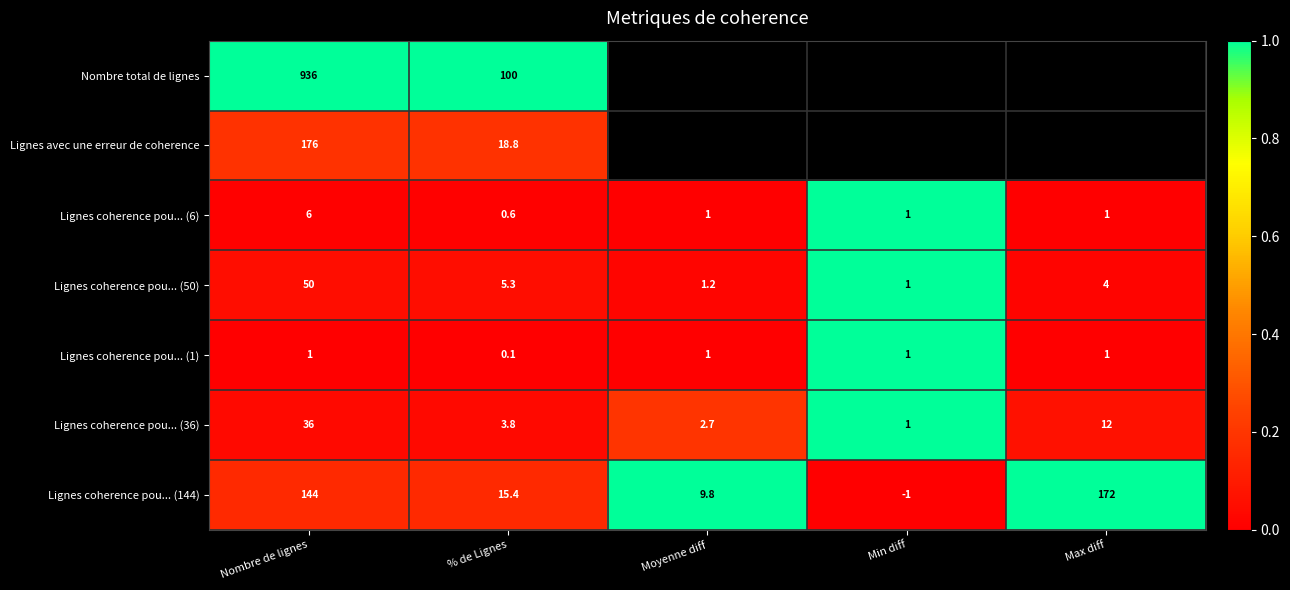

What is the minimum value for Lignes coherence pou... (50)?

1.0